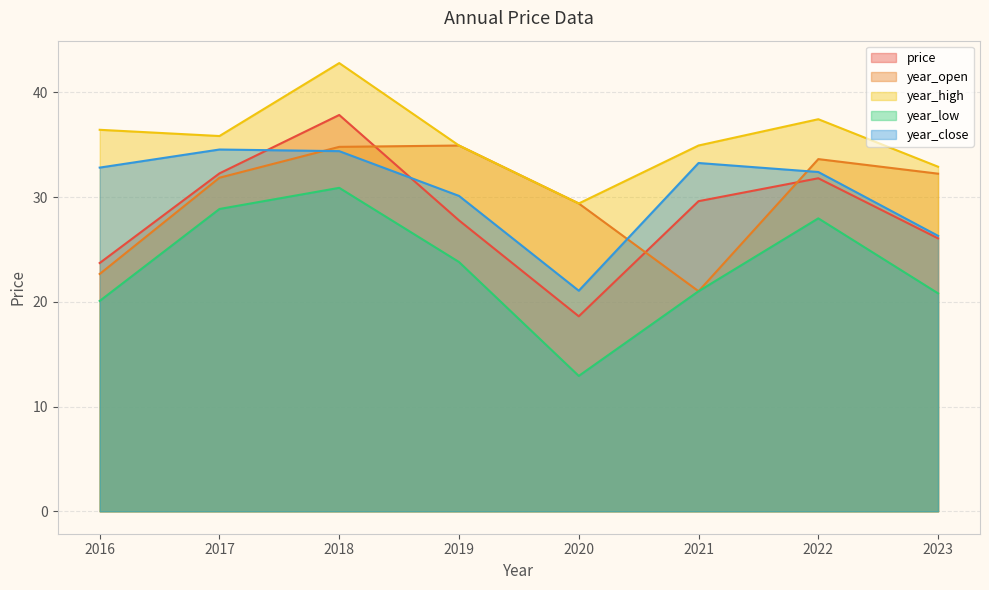

Between 2020 and 2017, which series saw the biggest shift?

year_low